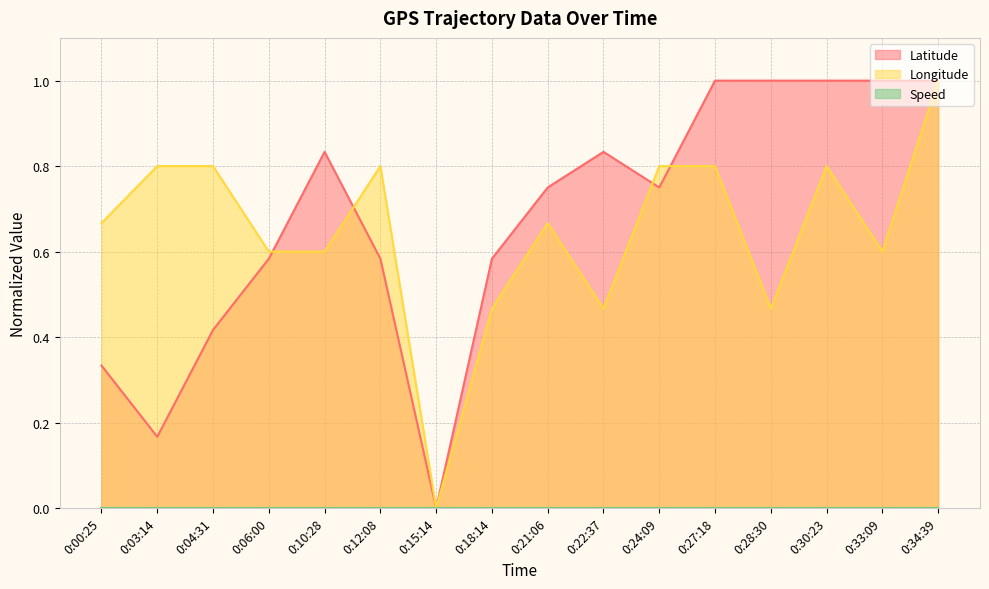

Read the Latitude value at 0:03:14.

0.2